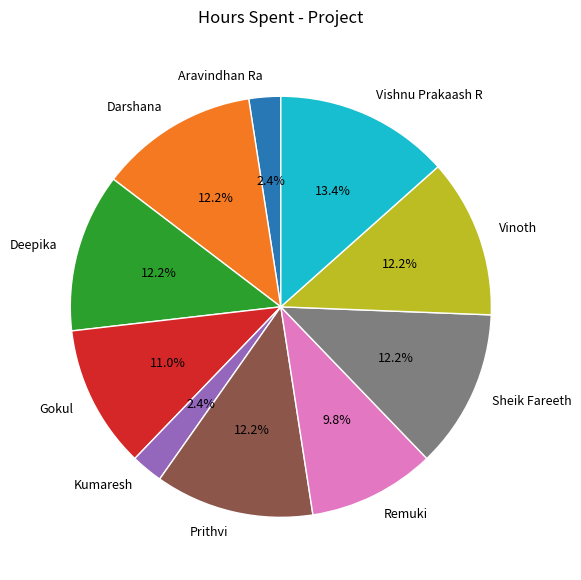

Is it true that Sheik Fareeth is 1% of the pie?

False